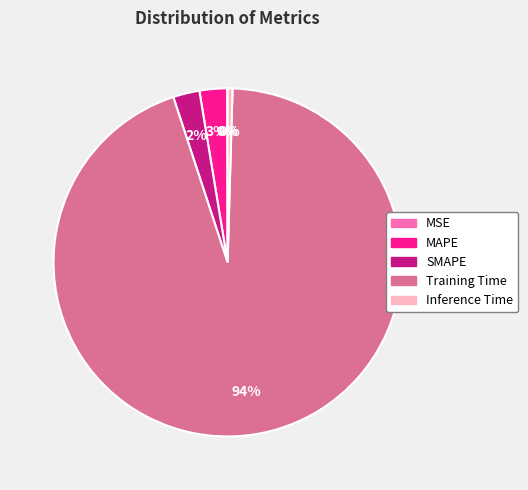

Does Training Time represent more than half of the total?

Yes